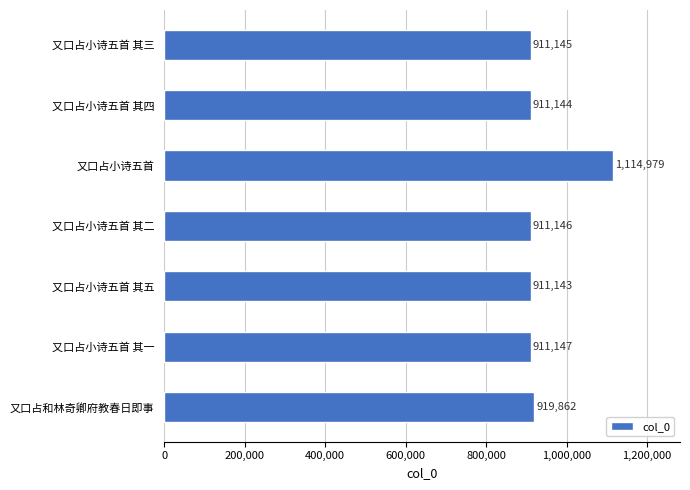

Approximately how many times larger is the value at 又口占和林奇卿府教春日即事 compared to 又口占小诗五首 其三?

1.0